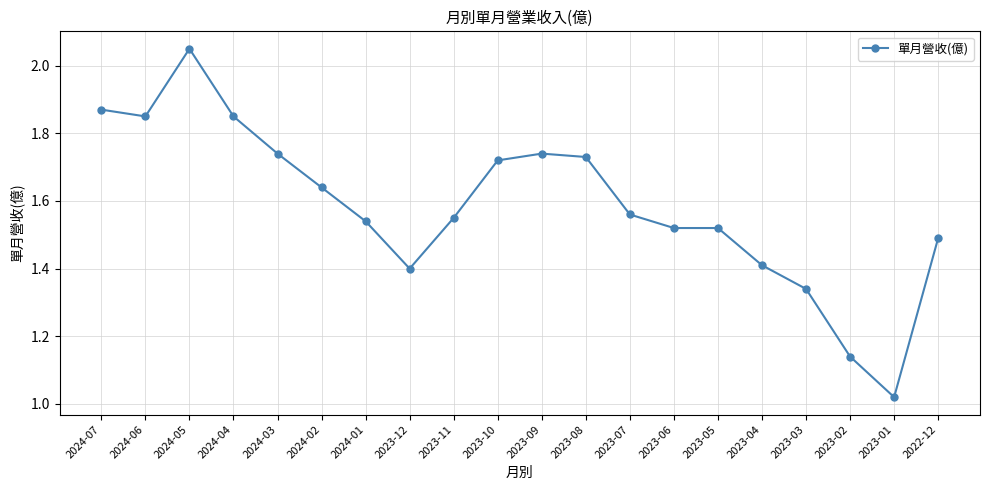

What is the ratio of the value at 2023-11 to the value at 2024-07?

0.8